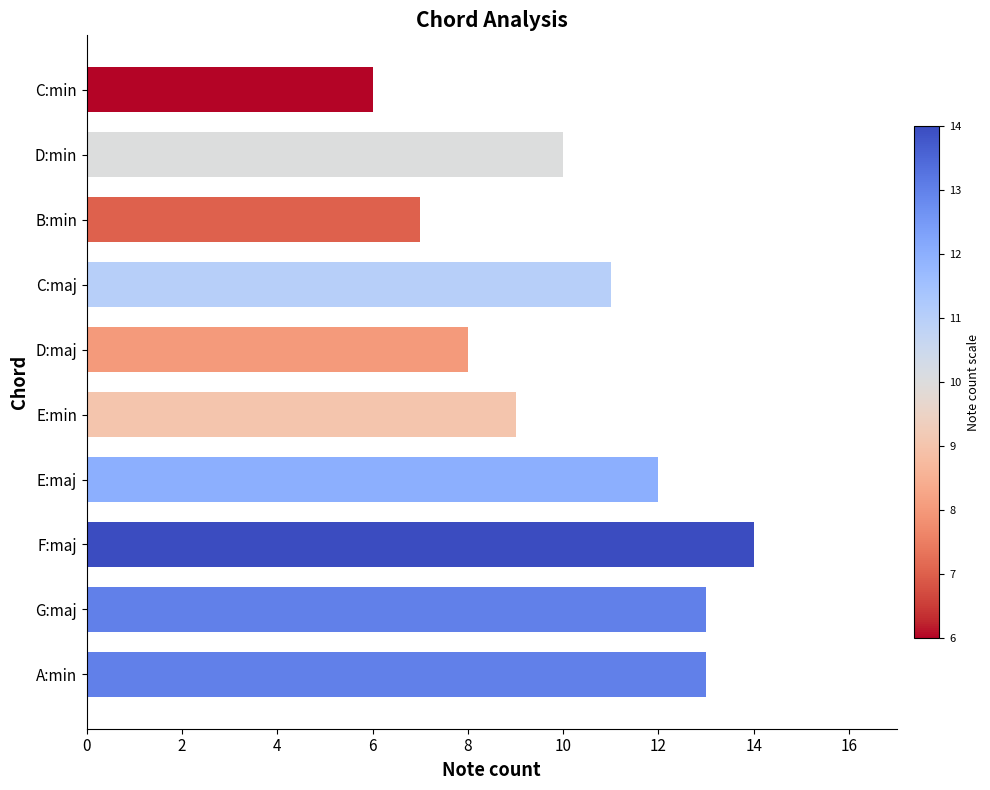

What is the average value?

10